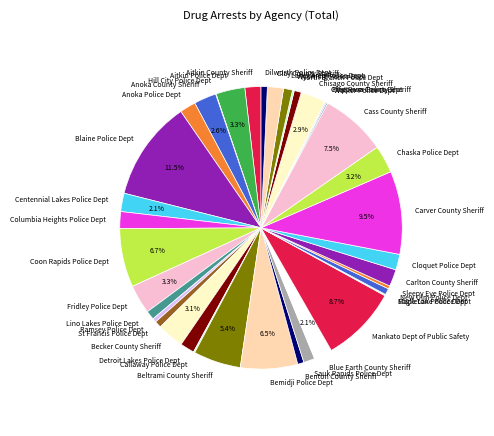

To the nearest percent, what is the combined percentage of Carver County Sheriff and Detroit Lakes Police Dept?

11%